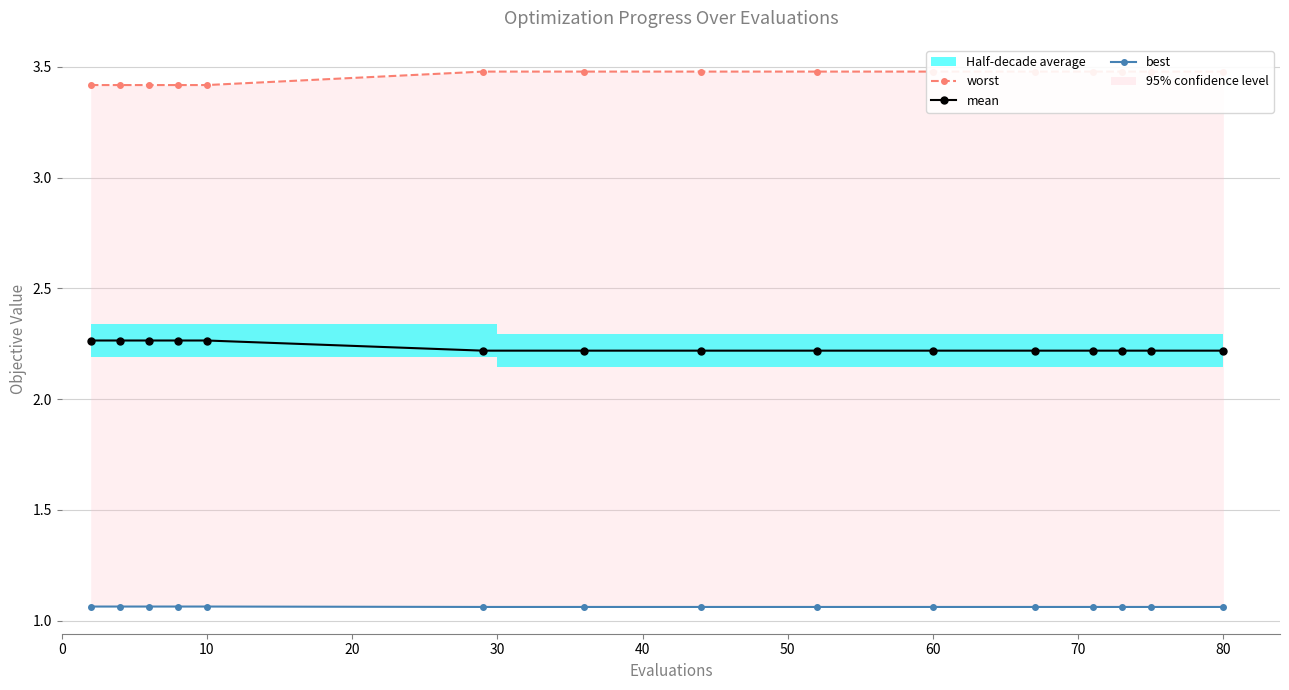

At 20, list the series in order from largest to smallest.

worst, mean, best